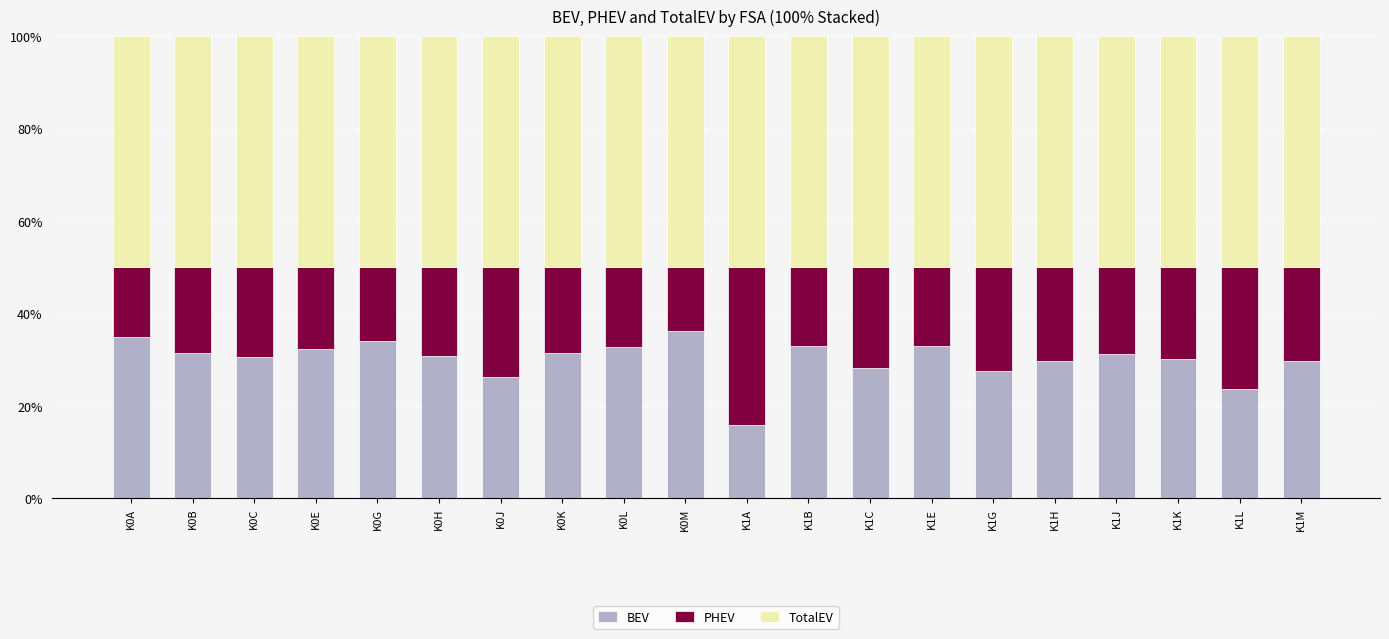

The BEV series shows 48.5 at K0H. True or false?

False